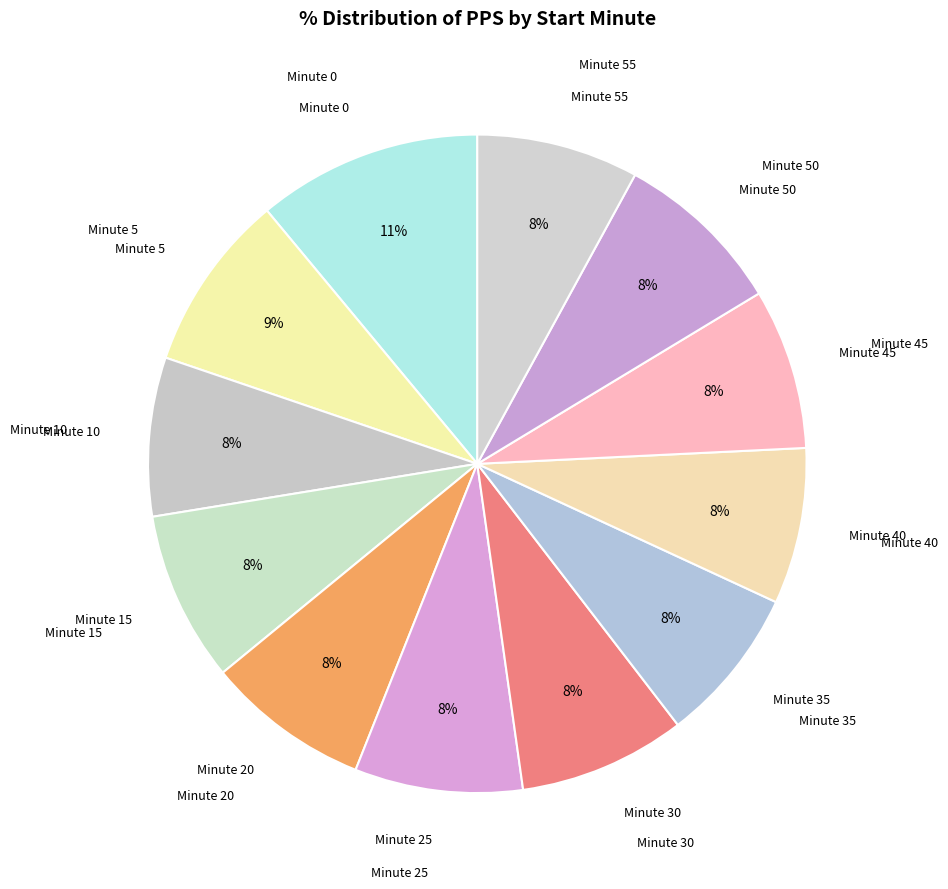

Rank the categories by value from lowest to highest.

40, 35, 10, 45, 55, 20, 30, 25, 15, 50, 5, 0